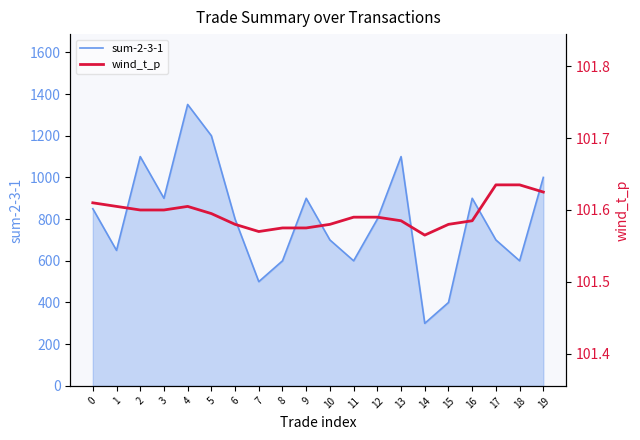

The chart shows a value of 45.8 at 5. True or false?

False